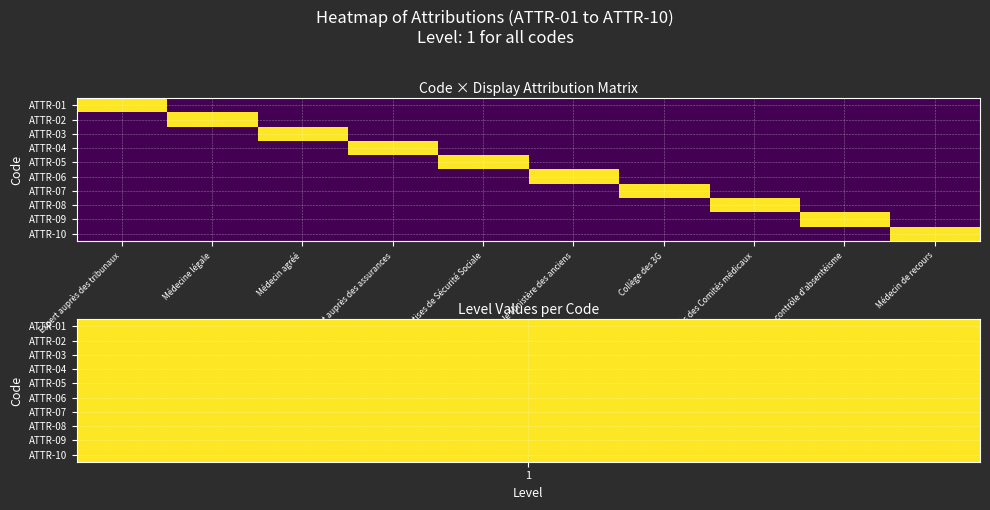

How many data points does each series have?

10